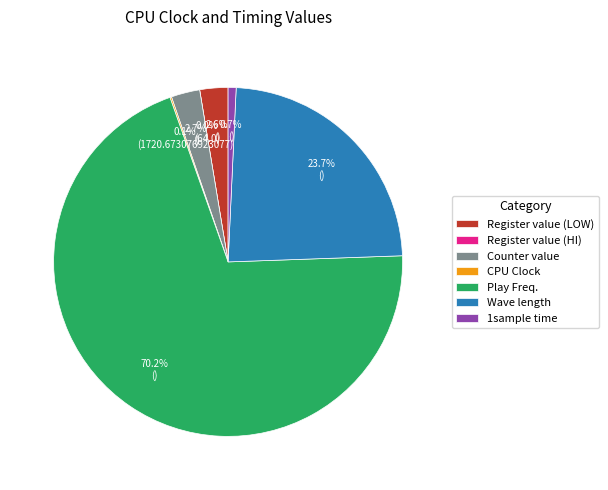

To the nearest percent, what percentage of the pie is Play Freq.?

70%